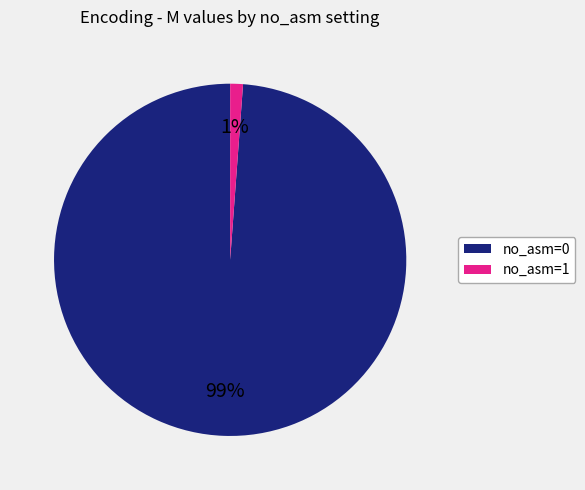

Which slice represents more than half of the pie?

no_asm=0